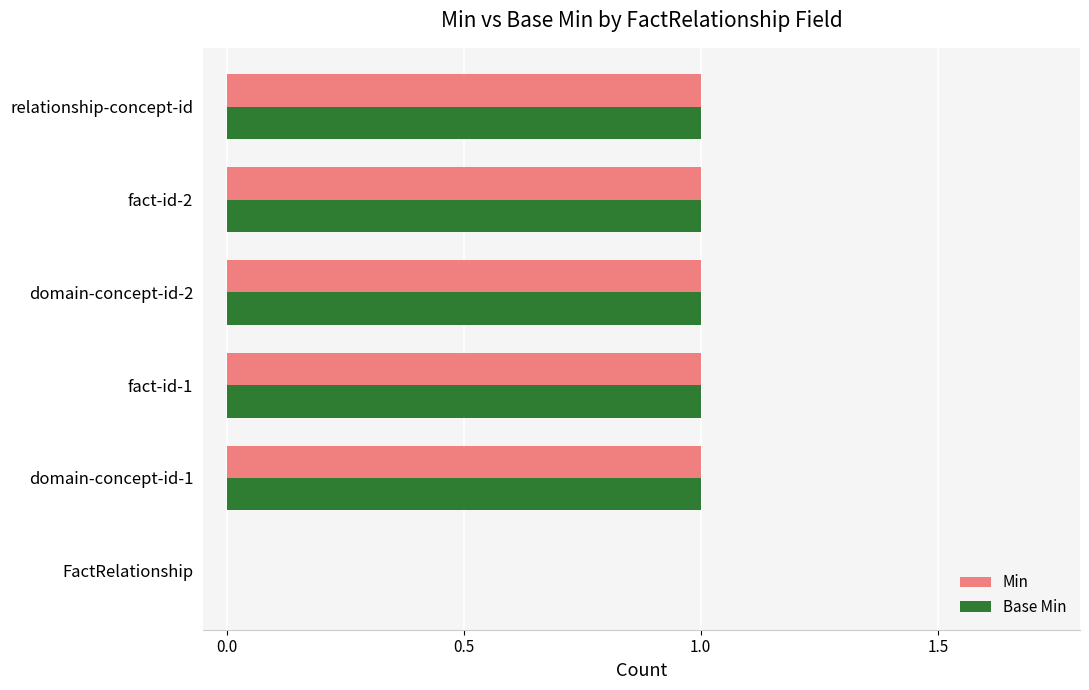

How many values in Min are above zero?

5